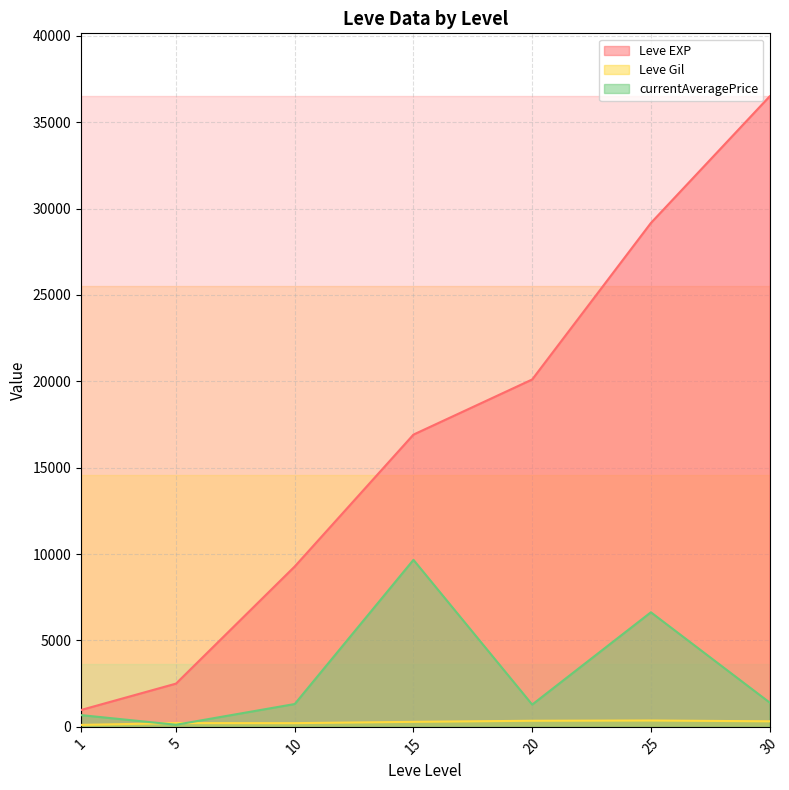

Which series has the widest spread of values?

Leve EXP